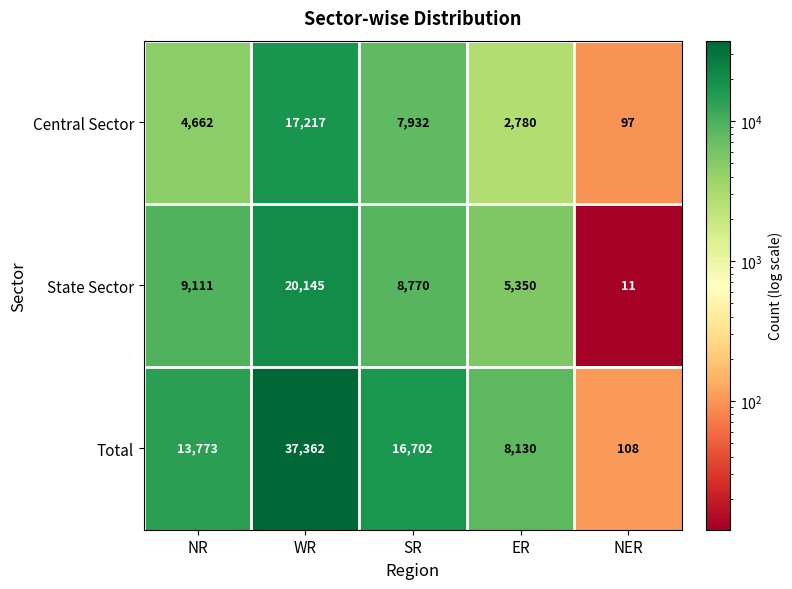

What is the total value across all series at SR?

33404